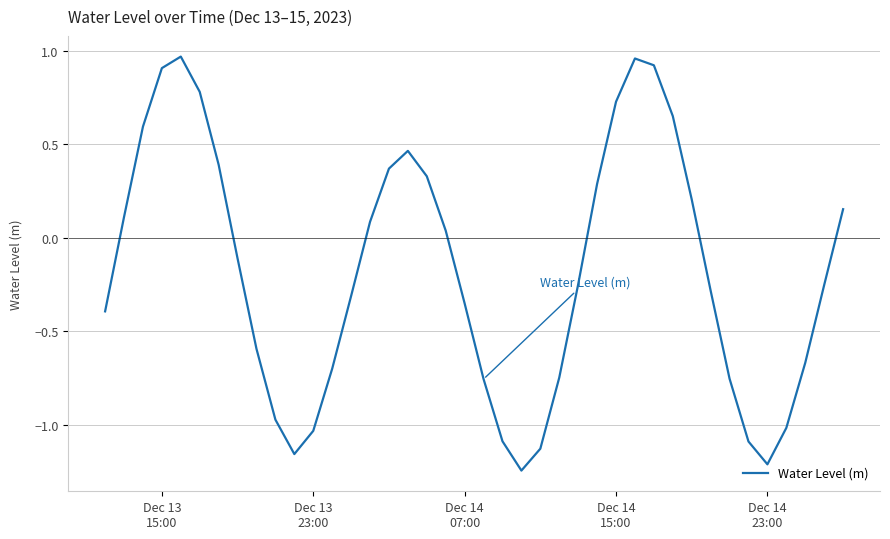

What is the difference between the maximum and minimum values?

2.2